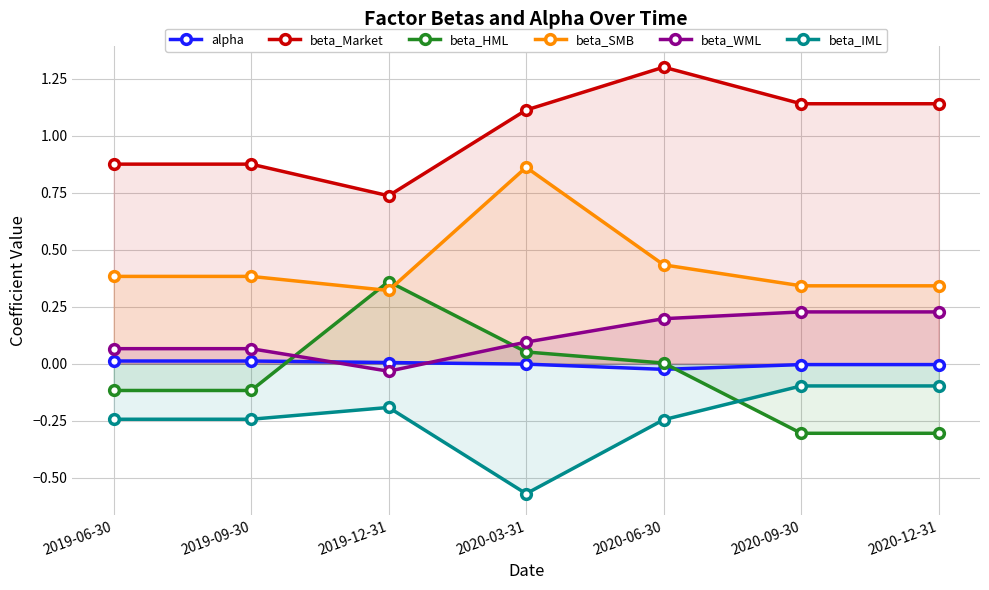

At which label is beta_HML closest to 0?

2020-06-30